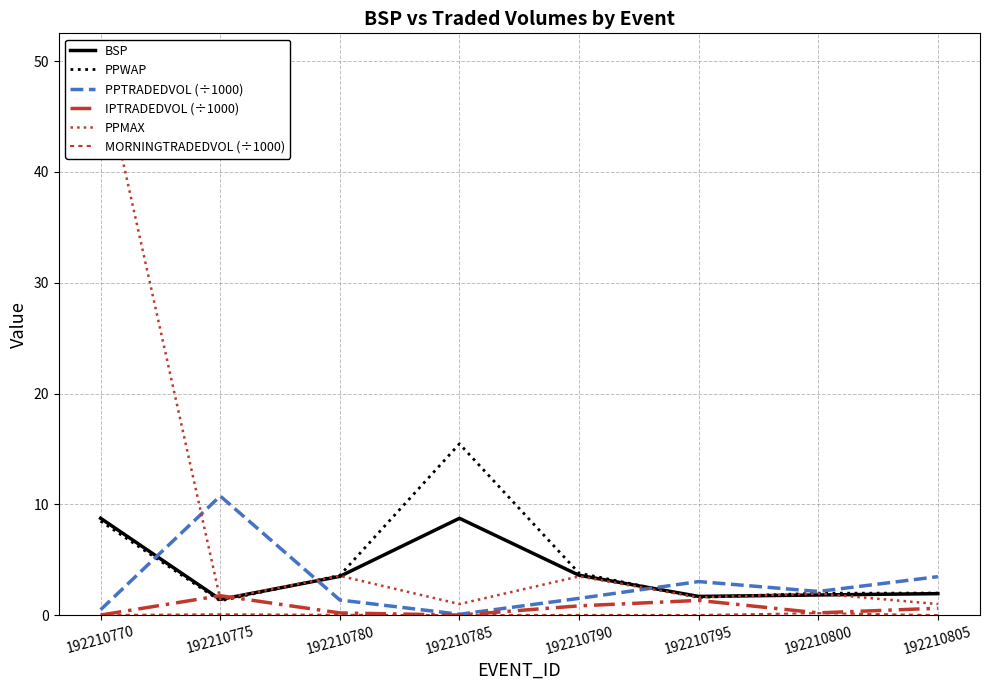

At which category does MORNINGTRADEDVOL (÷1000) reach its first local valley?

192210785